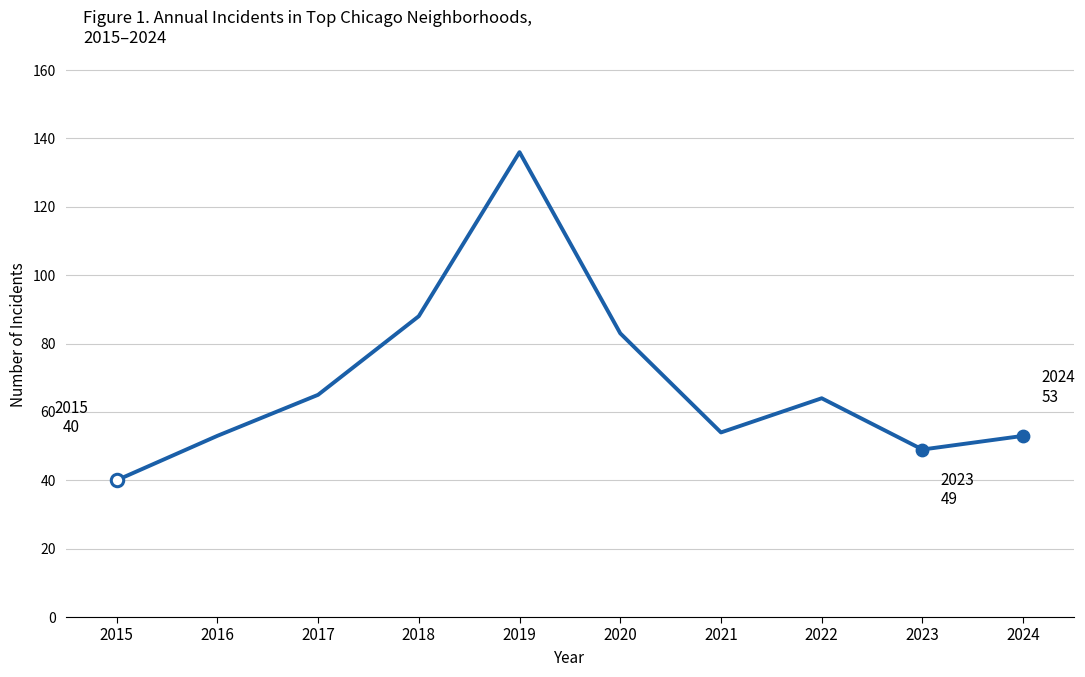

Approximately how many times larger is the value at 2015 compared to 2023?

0.8